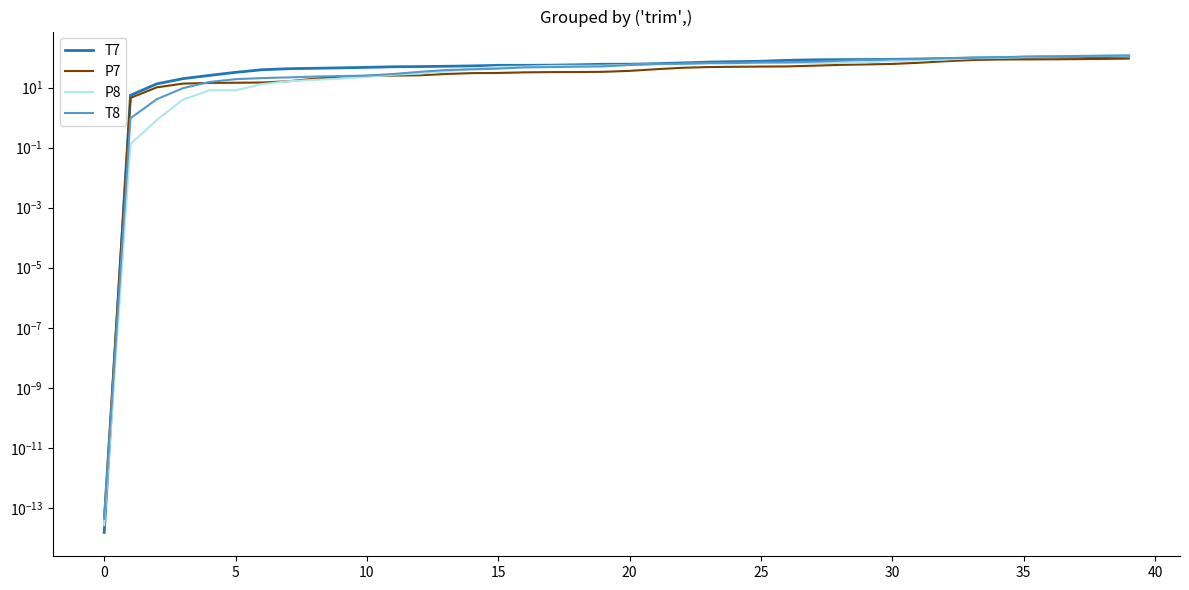

The value of P8 at 24 is 63.8. True or false?

True